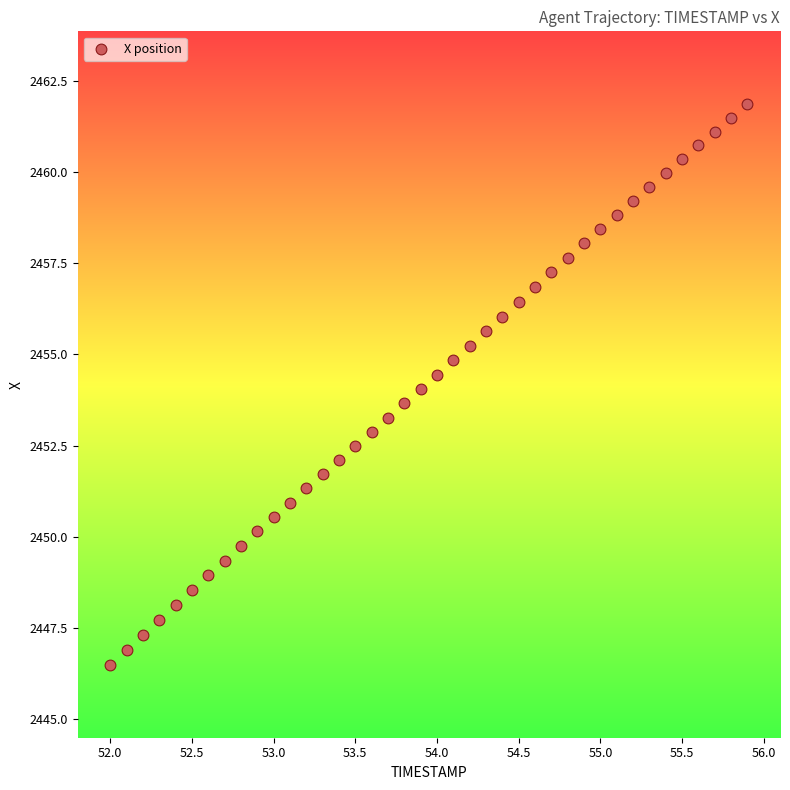

What is the range of Y values (max minus min)?

15.4